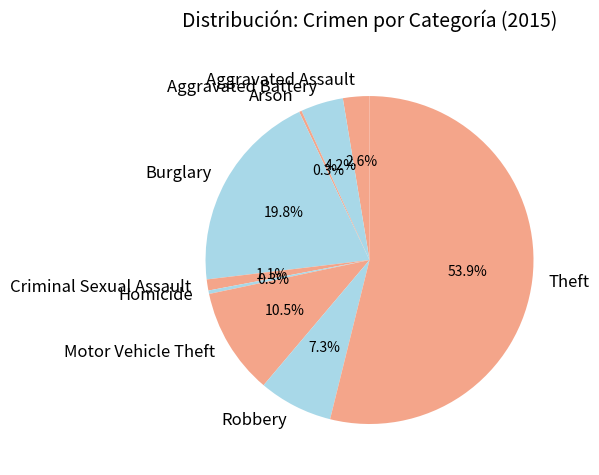

To the nearest percent, what is the difference between the largest and smallest slice percentages?

54%